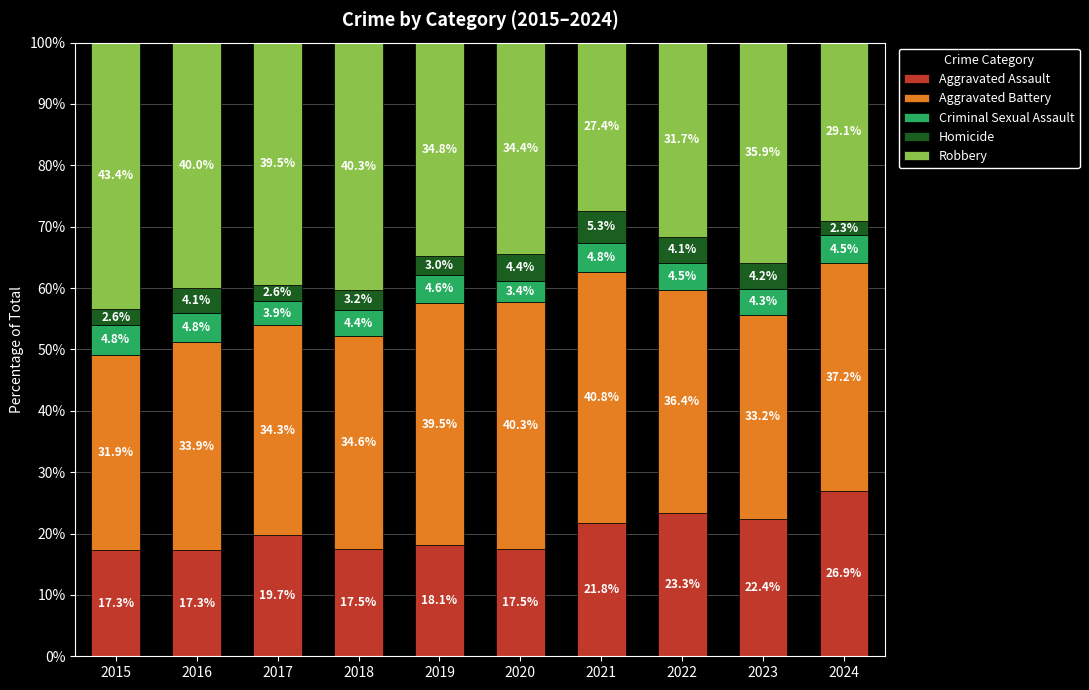

True or false: Aggravated Assault has a value of 41.8 at 2024.

False